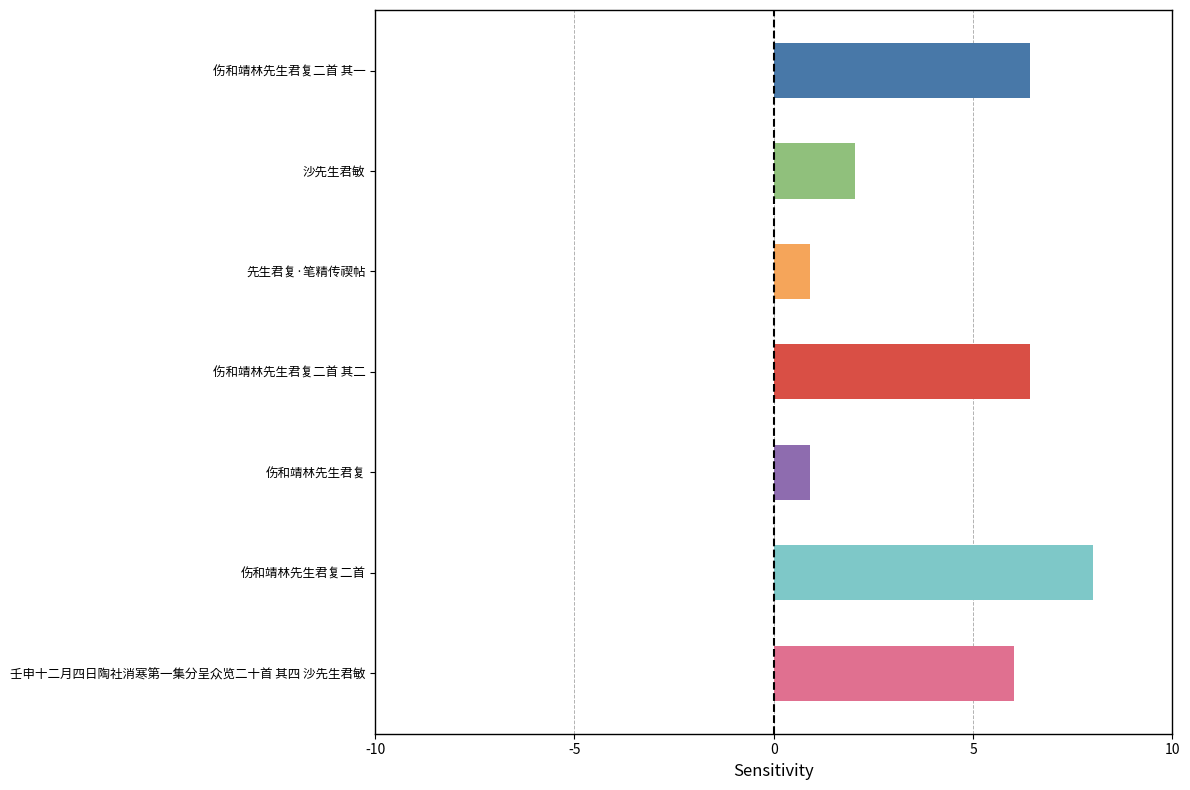

What is the approximate value at 先生君复·笔精传禊帖?

0.9